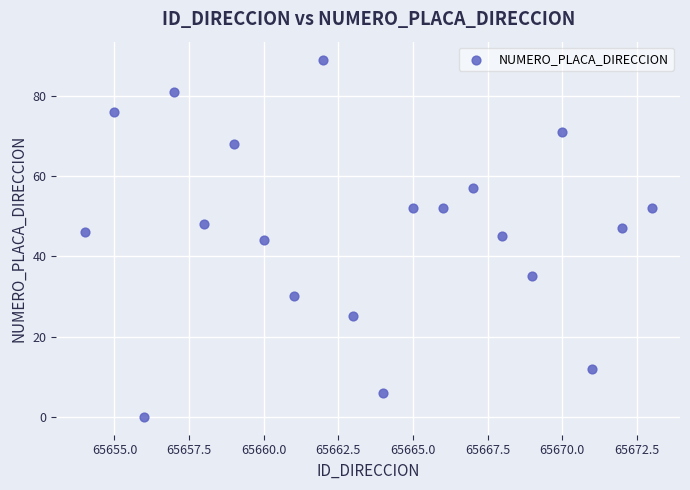

What is the range of Y values (max minus min)?

89